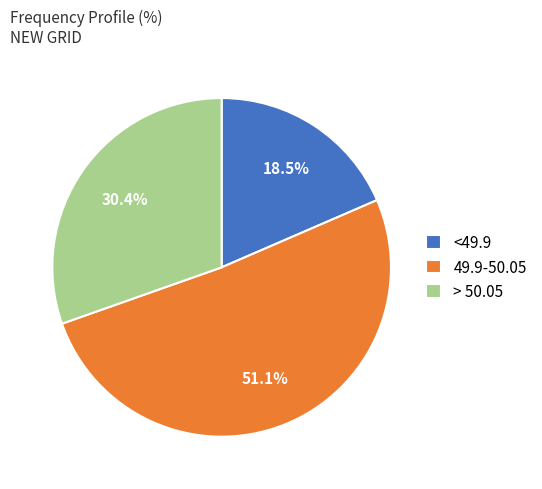

Which category accounts for the majority?

49.9-50.05